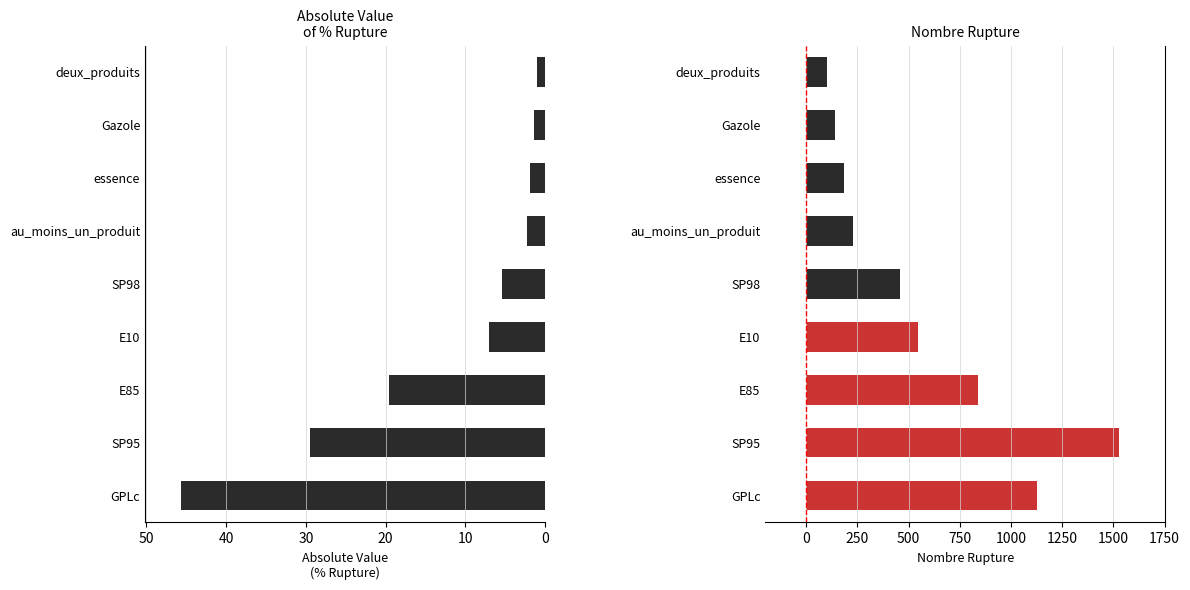

True or false: nombre_rupture has a value of 1202.8 at E85.

False